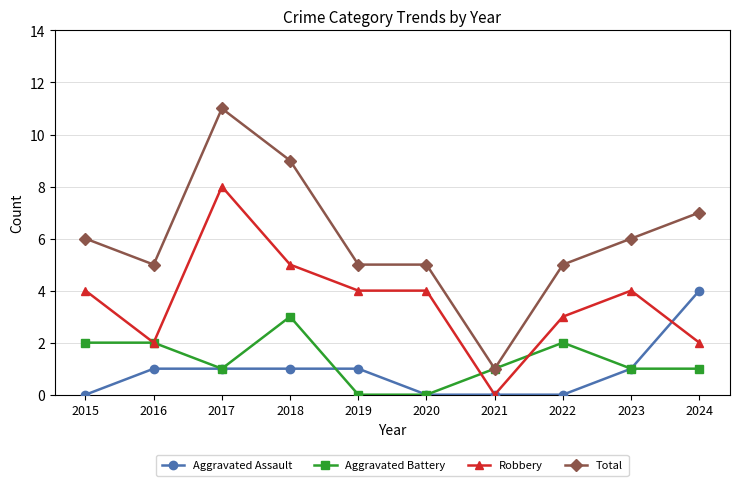

List the series in order of their peak value, highest first.

Total, Robbery, Aggravated Assault, Aggravated Battery